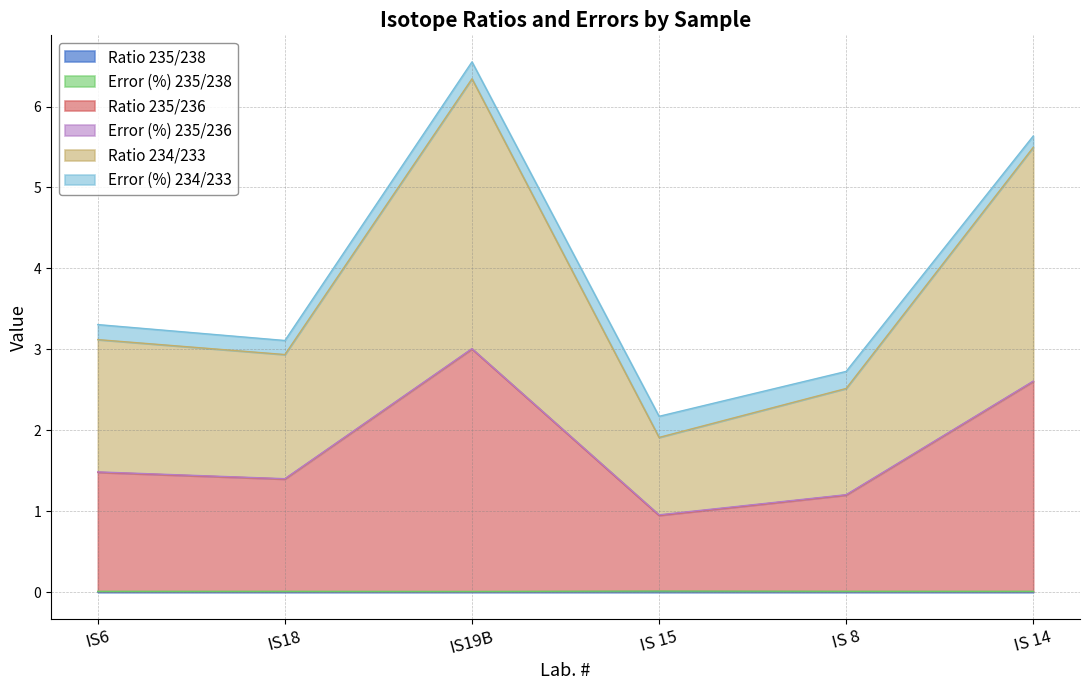

True or false: Error (%) 235/238 has a value of 0.0 at IS 14.

True